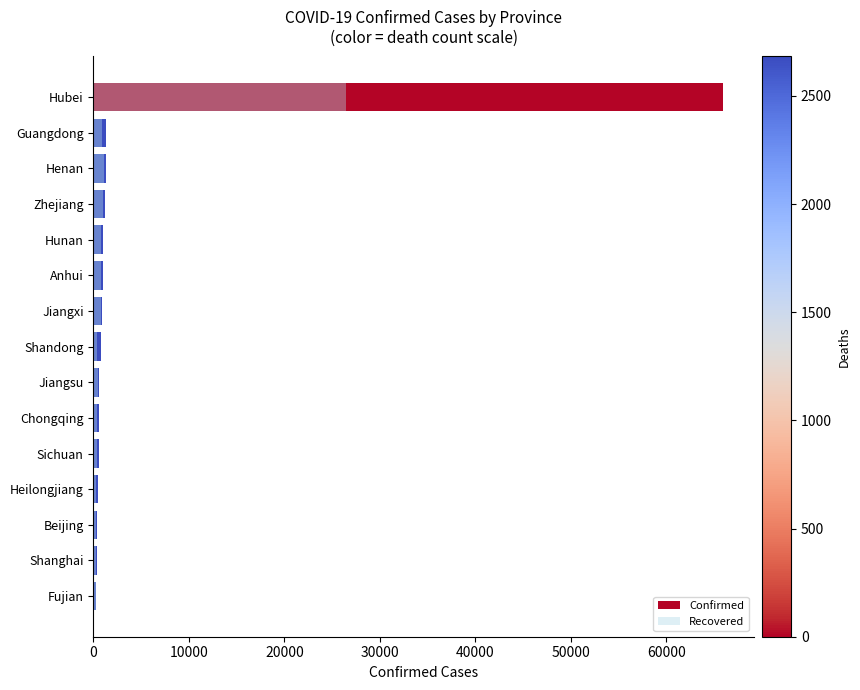

Is it true that Recovered equals 708 at Chongqing?

False